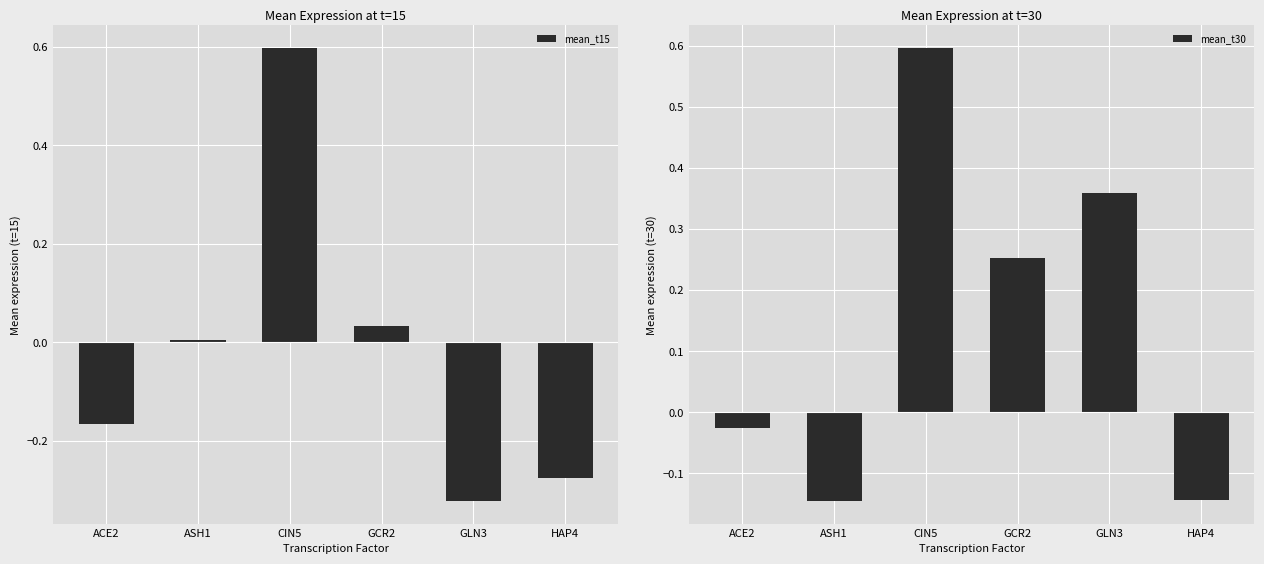

How many bars are there in total?

12